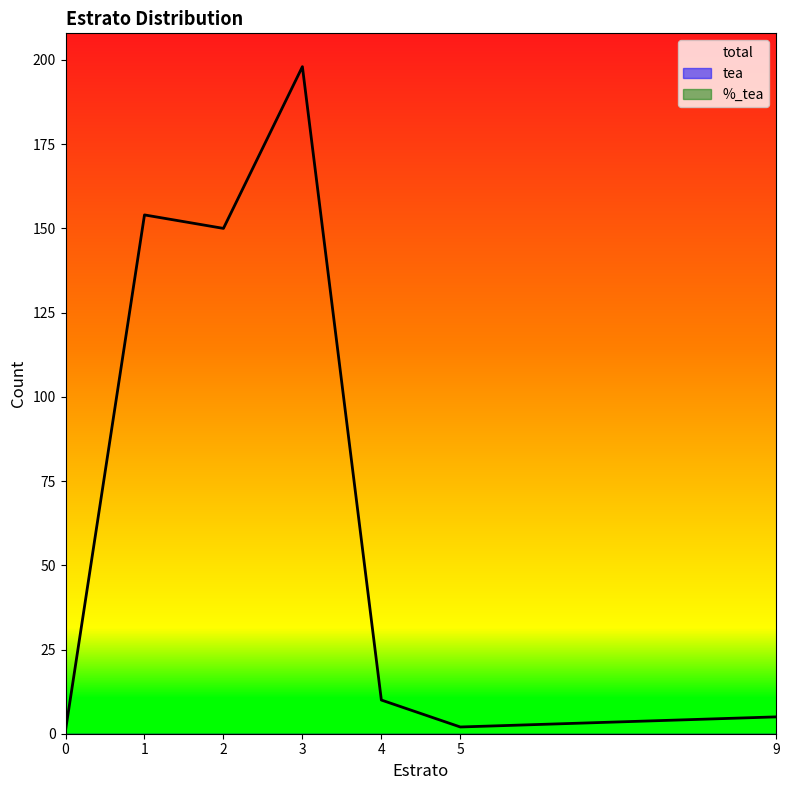

What is the sum of the total values at 0 and 4?

11